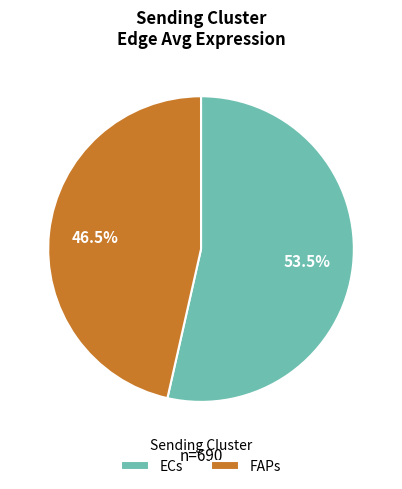

Which has a higher value, FAPs or ECs?

ECs